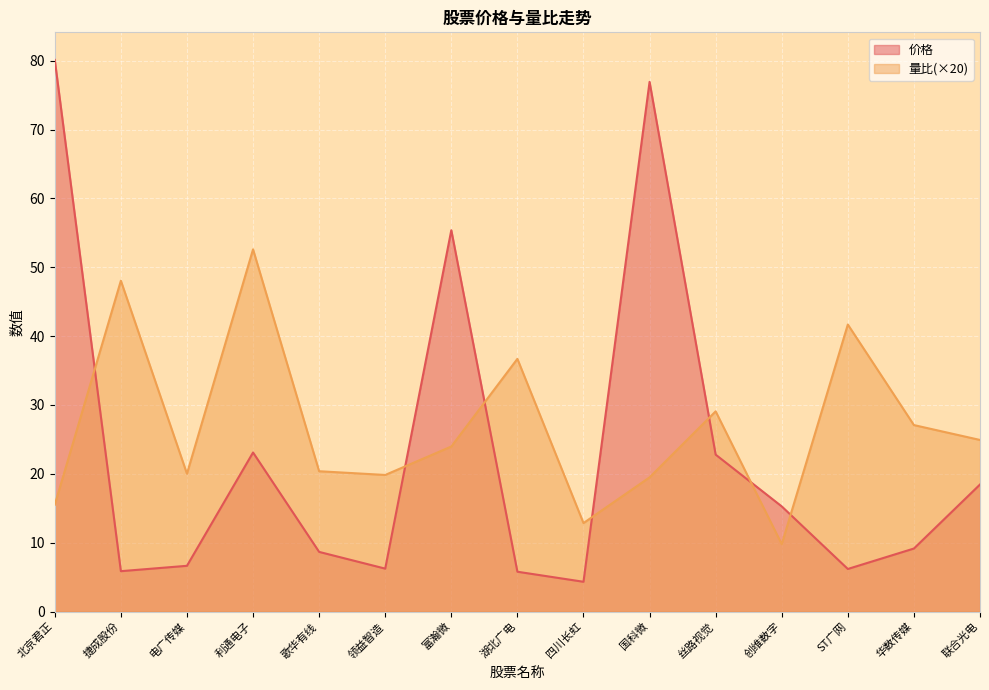

True or false: 量比 has a value of 7.2 at 领益智造.

False